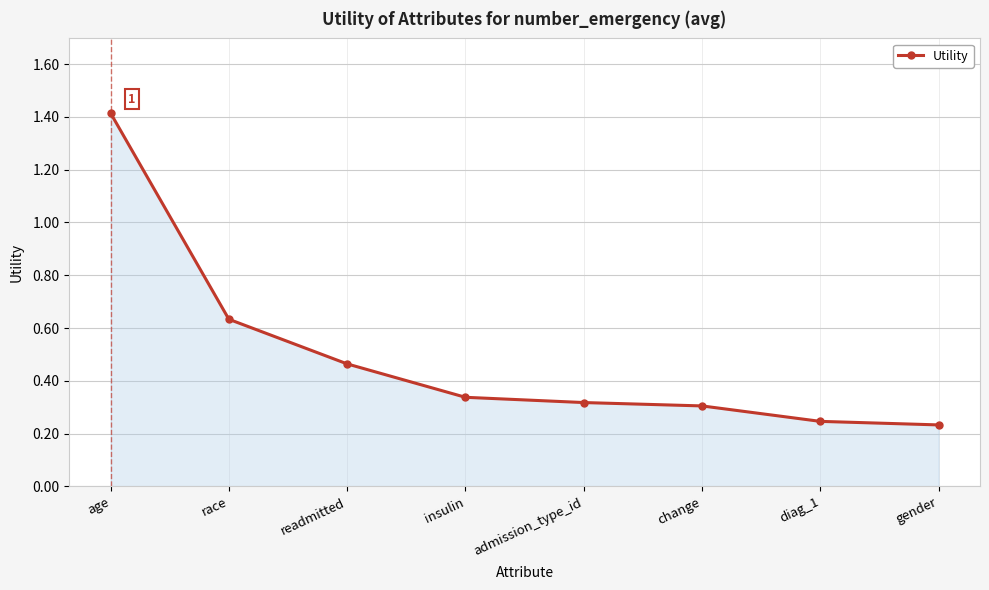

What is the greatest value displayed?

1.4